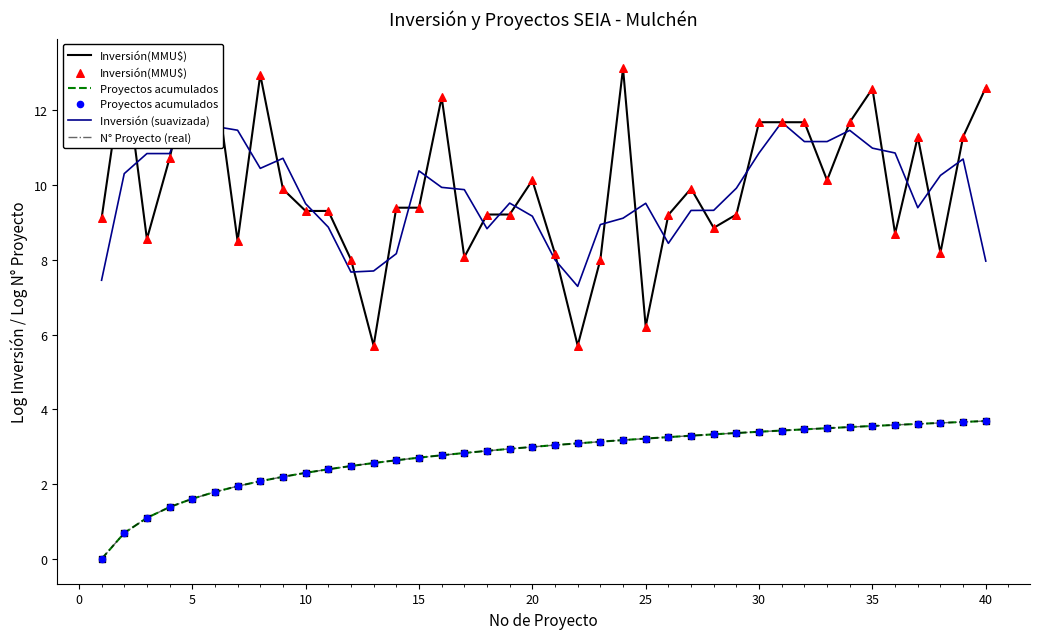

Which series has the largest Y range (max minus min)?

Inversión(MMU$)